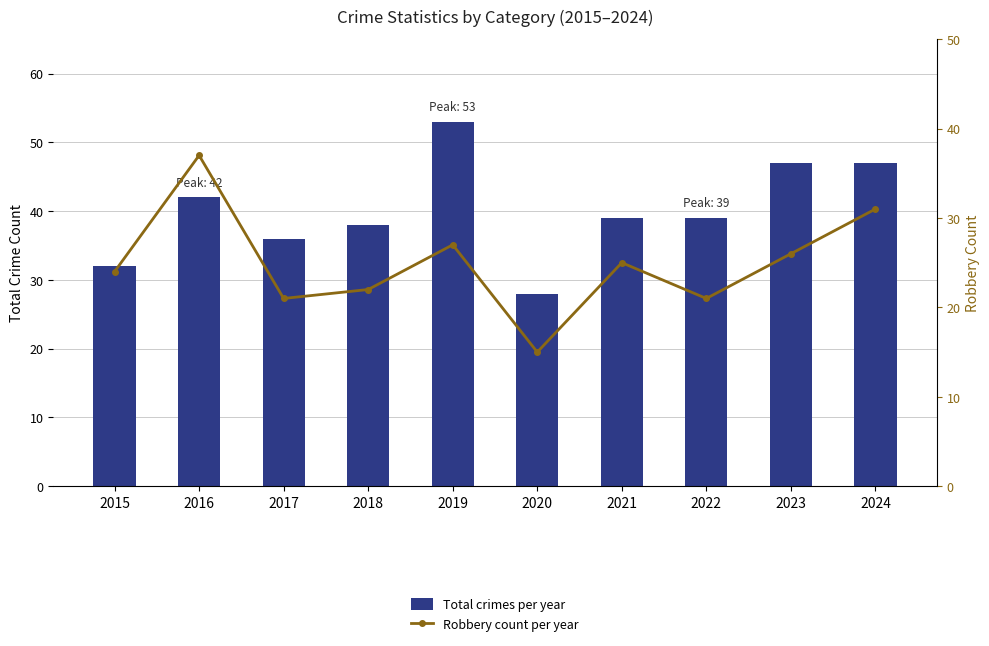

Which series changed the most between 2017 and 2018?

Total crimes per year